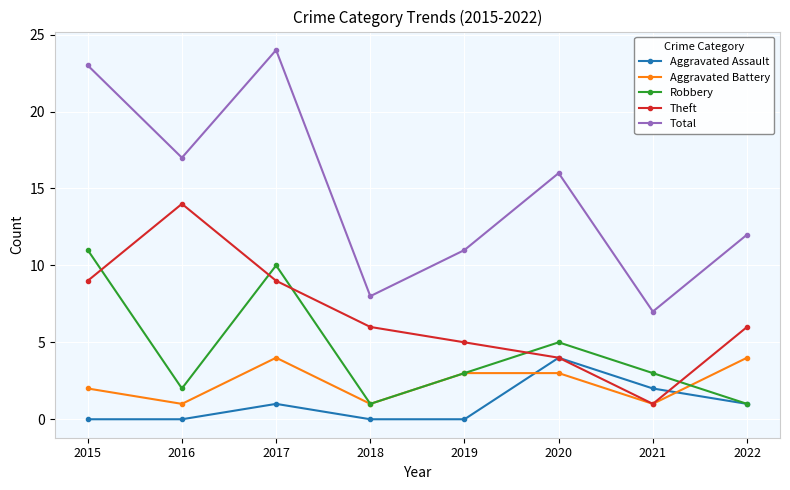

What is the approximate value of Aggravated Battery at 2017?

4